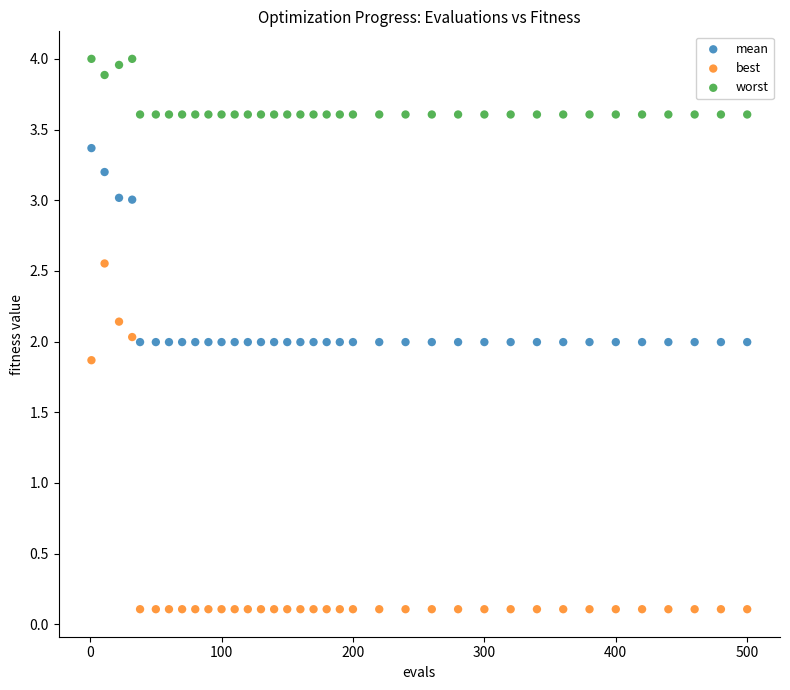

Which series contains the highest Y value?

worst